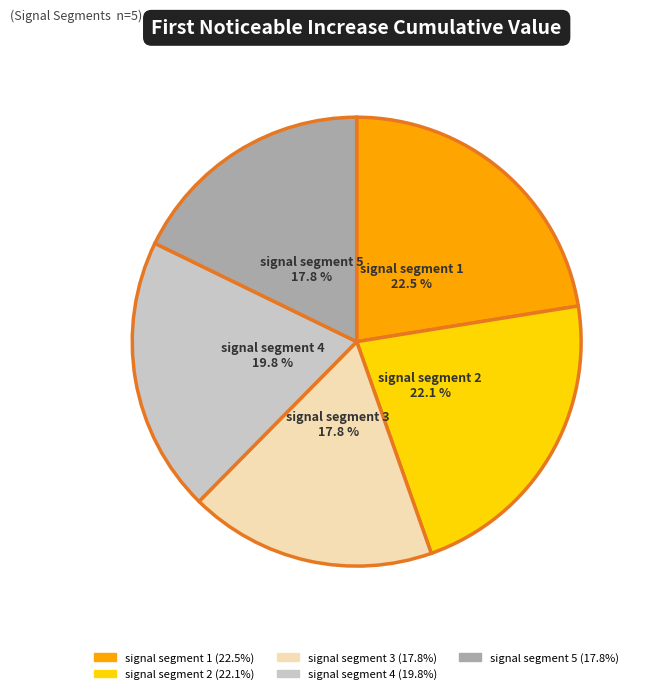

Does any single category account for the majority?

No